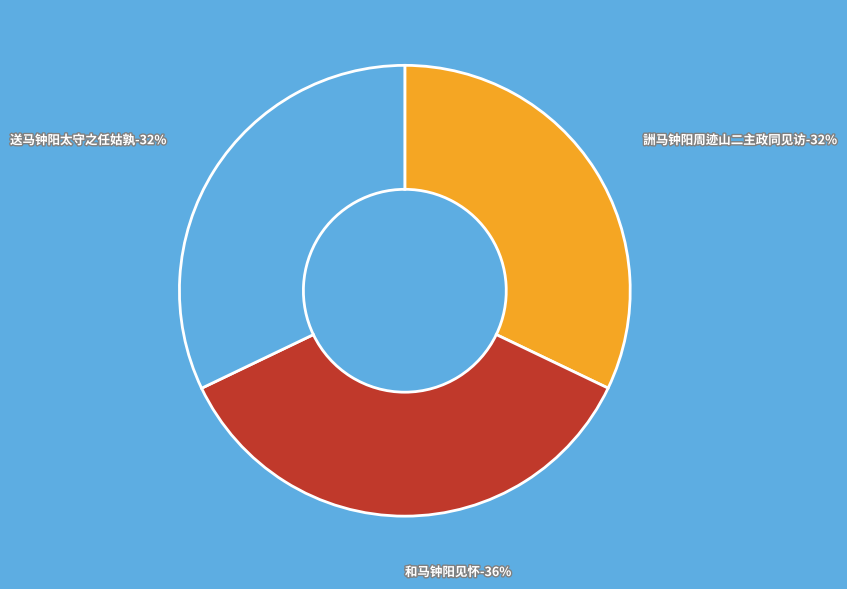

Is there any slice that represents more than half of the pie?

No